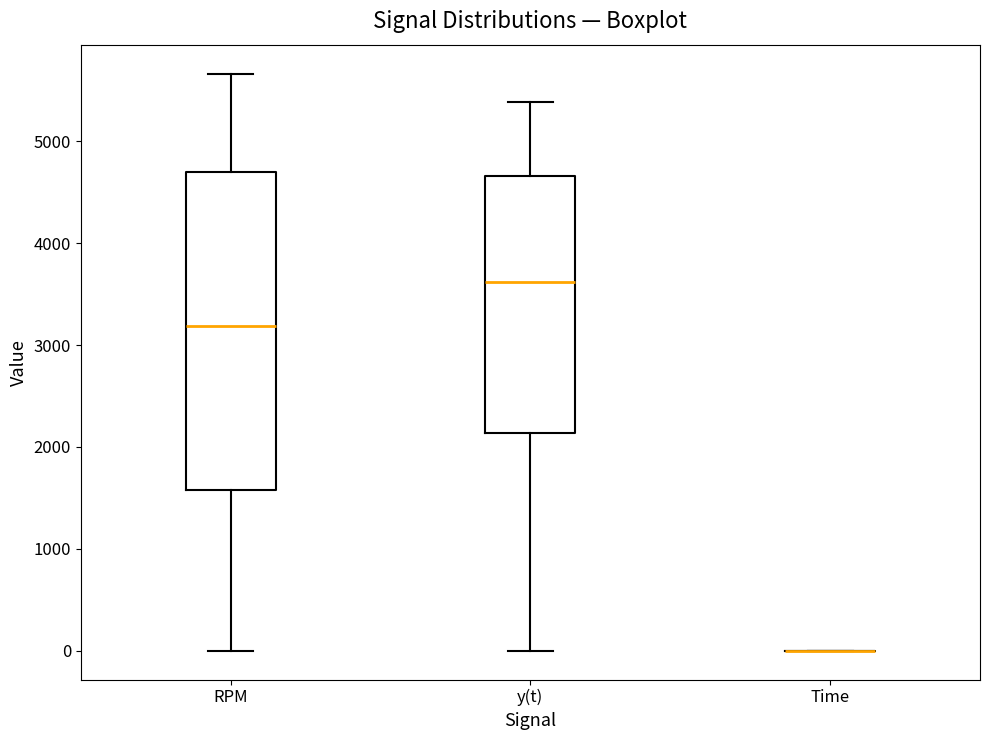

Reading left to right, read every box against the y-axis: the position of its median line, the range the box covers, and the ends of its whiskers. The values are not printed on the chart, so give them approximately, as read against the axis.

RPM: median 3200, box 1600 to 4700, whiskers 0 to 5700
y(t): median 3600, box 2100 to 4700, whiskers 0 to 5400
Time: box collapsed to a line at 0, whiskers 0 to 0